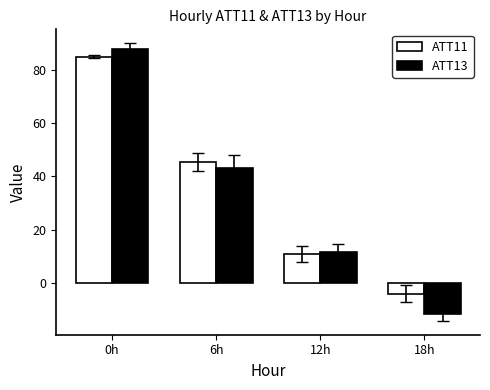

What is the label of the 4th bar from the left?

18h